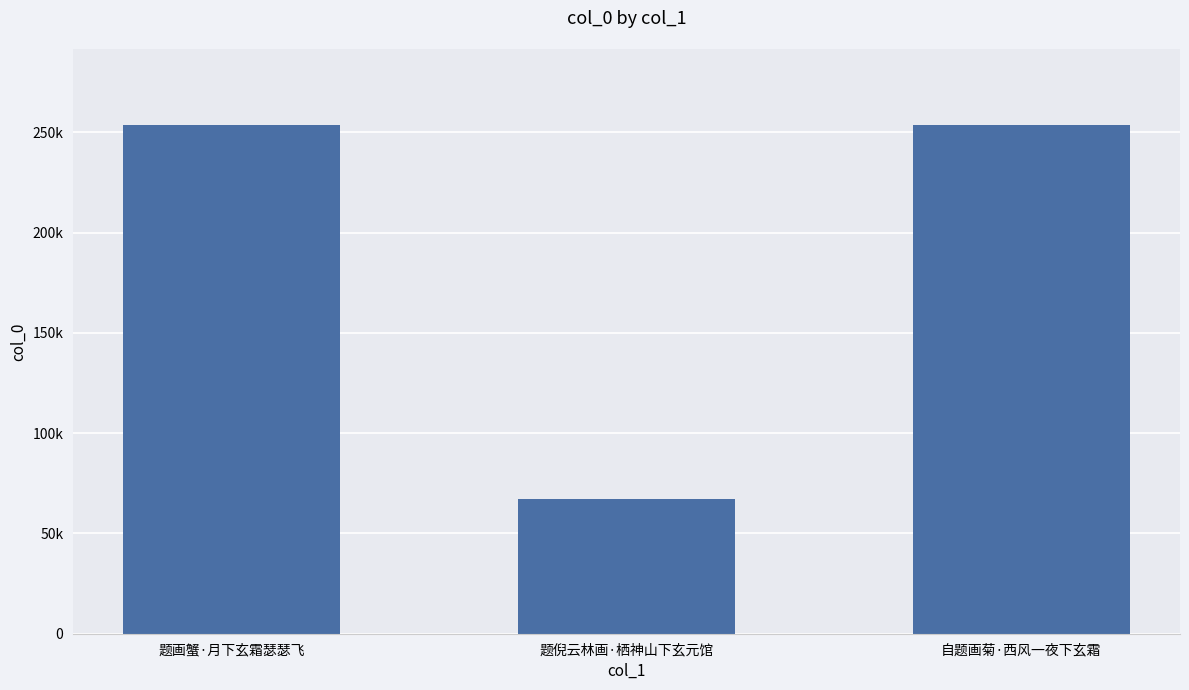

At which label is the value closest to 160466?

题画蟹·月下玄霜瑟瑟飞